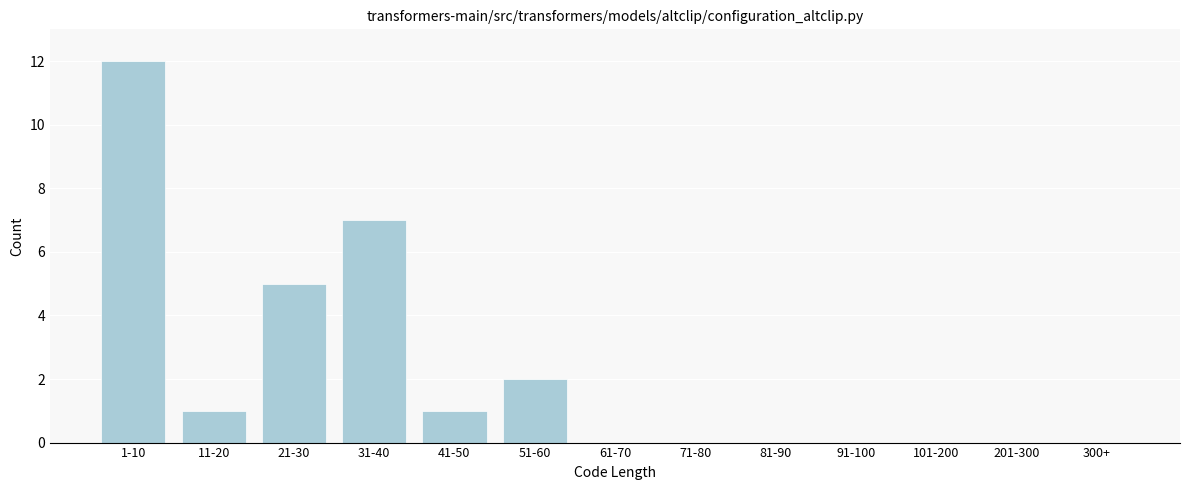

Reading right to left, what are all the values shown in this chart?

300+=0	201-300=0	101-200=0	91-100=0	81-90=0	71-80=0	61-70=0	51-60=2	41-50=1	31-40=7	21-30=5	11-20=1	1-10=12